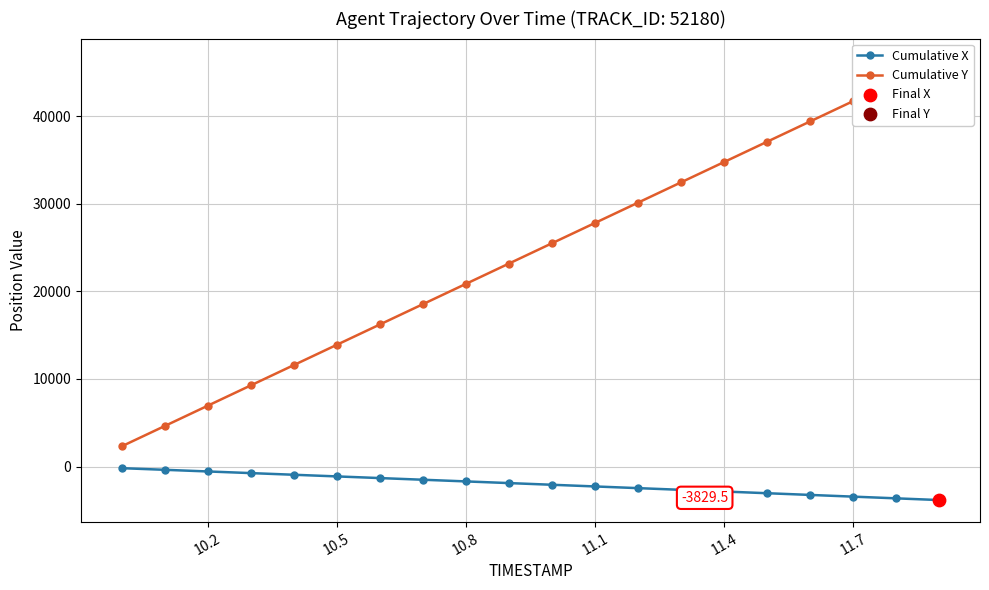

What is the minimum value for Cumulative X?

-3829.5